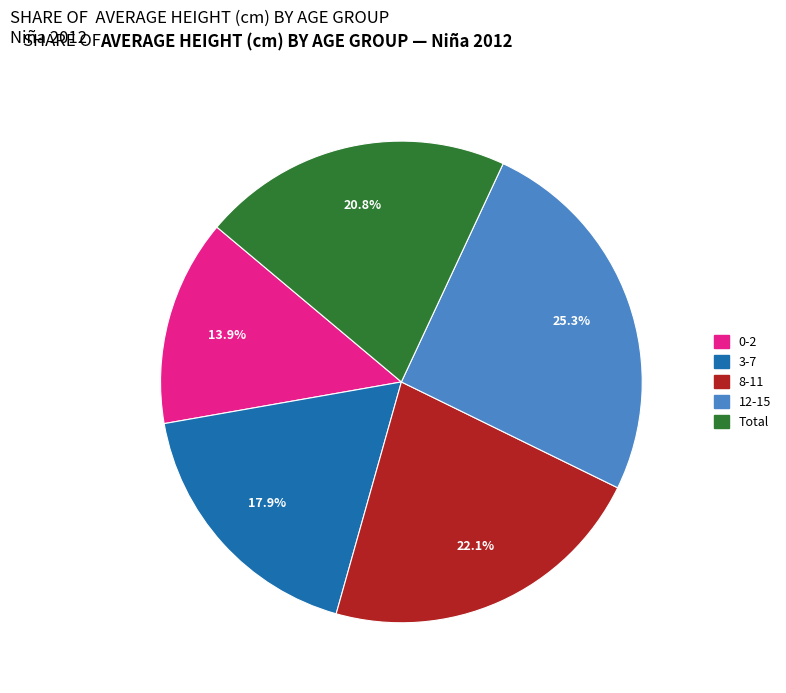

True or false: 3-7 accounts for 5% of the total.

False